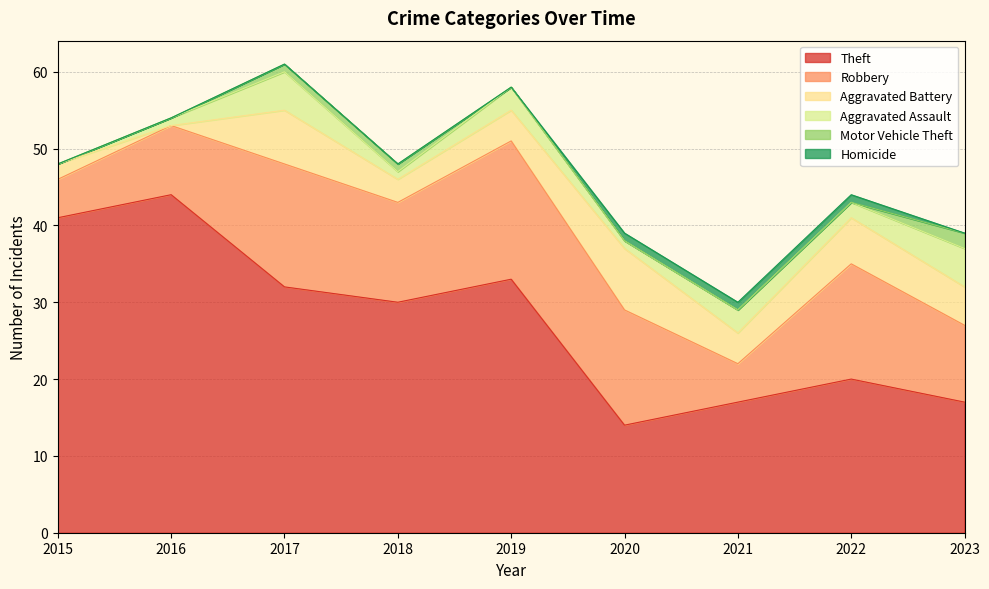

What is the difference between the Aggravated Assault values at 2017 and 2018?

4